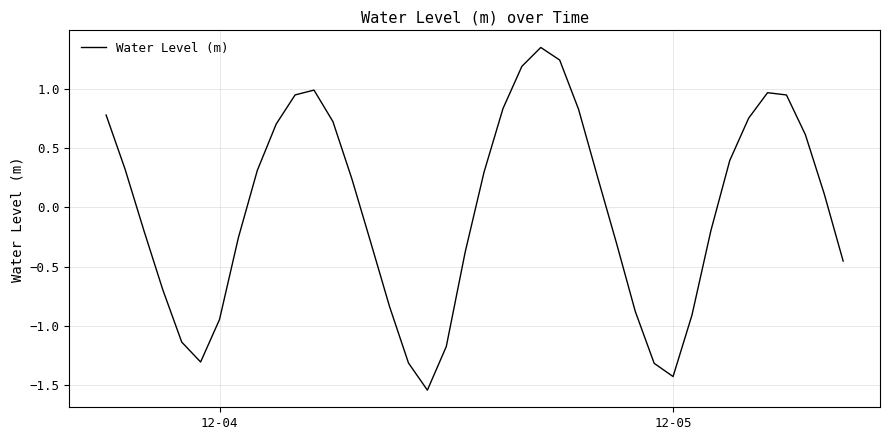

Count the number of values greater than 0.

21